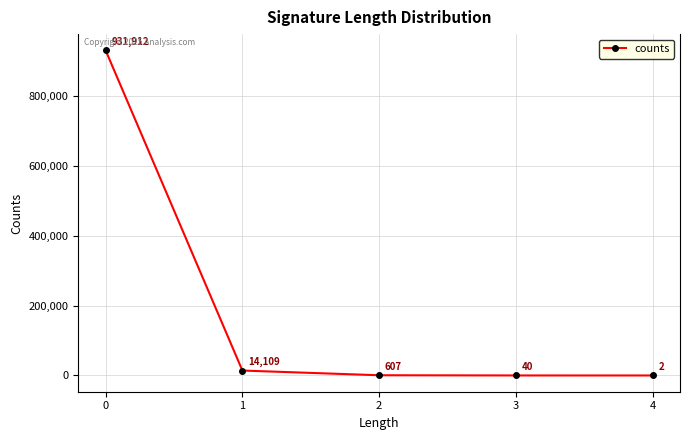

Reading left to right, transcribe all the data shown in this chart.

0=931912	1=14109	2=607	3=40	4=2